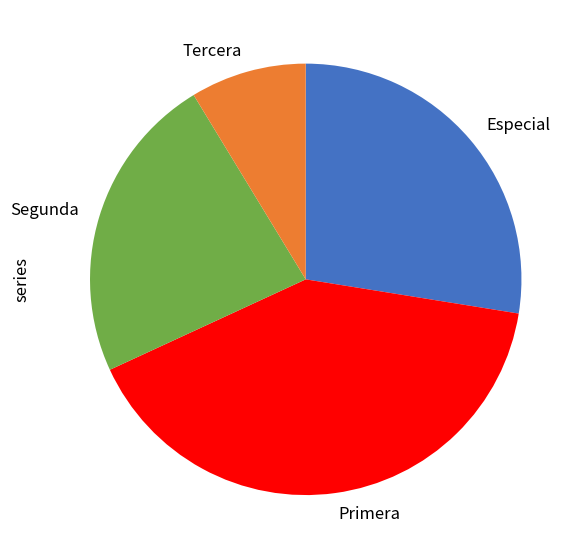

Is there a majority slice in this chart?

No